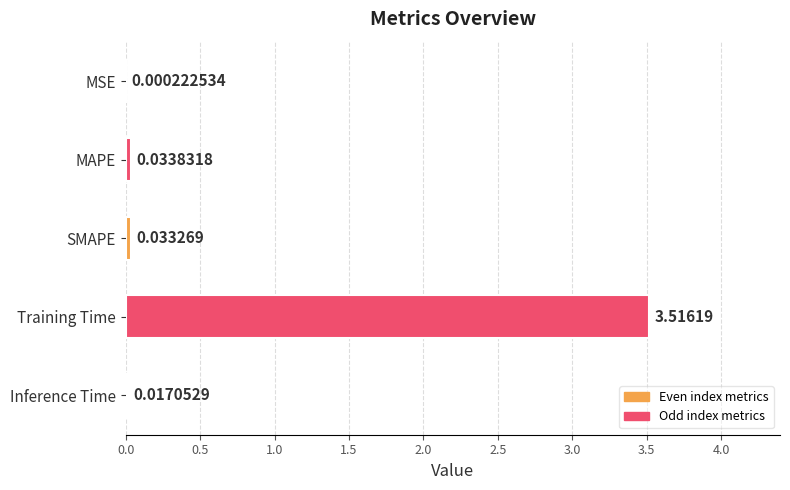

What is the sum of all values?

3.6